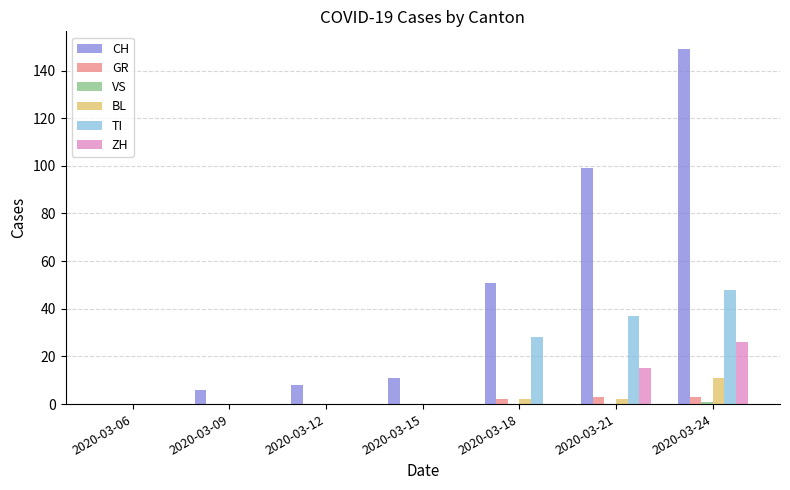

What is the greatest value displayed?

149